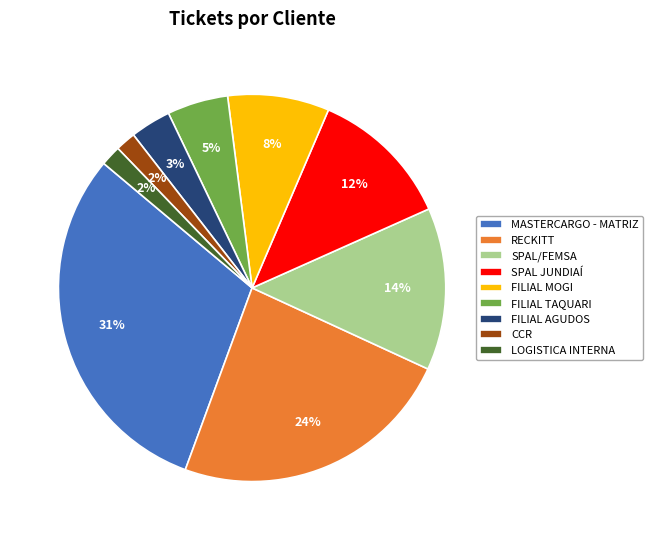

Which category has the biggest portion of the pie?

MASTERCARGO - MATRIZ